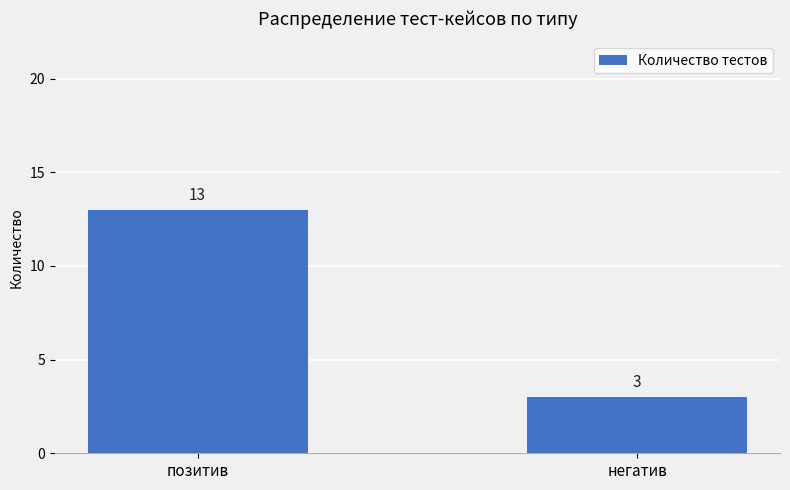

What is the difference between the values at позитив and негатив?

10